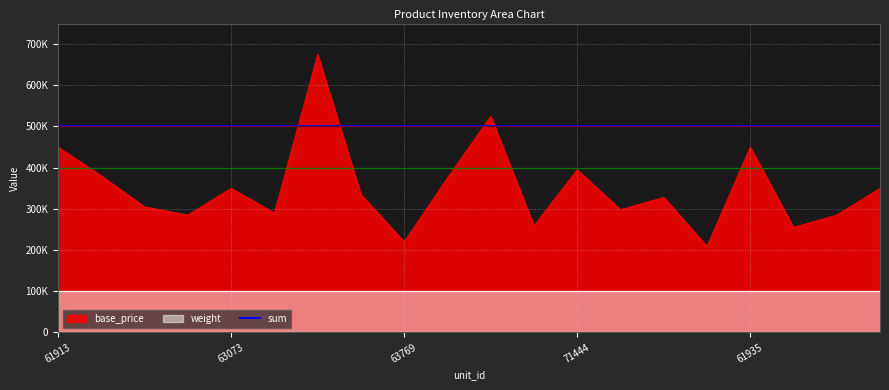

What are all the series names shown in the legend?

base_price, sum, weight